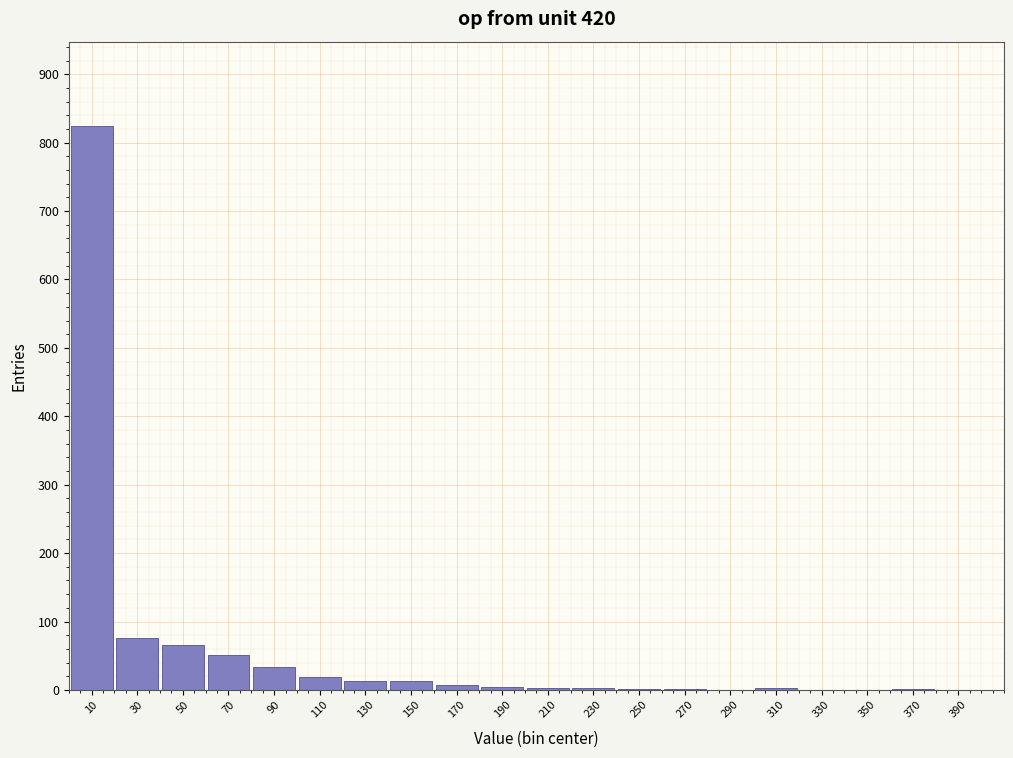

What is the sum of all values?

1118